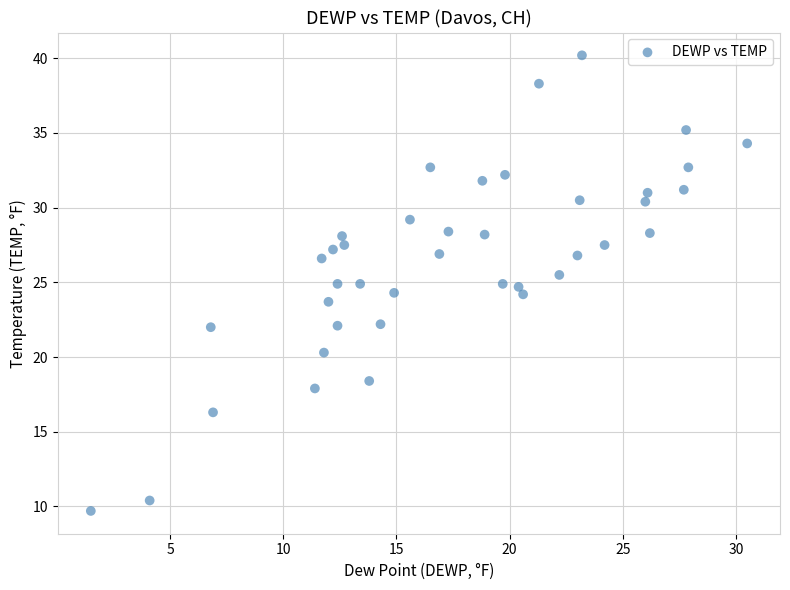

What is the range of Y values (max minus min)?

30.5